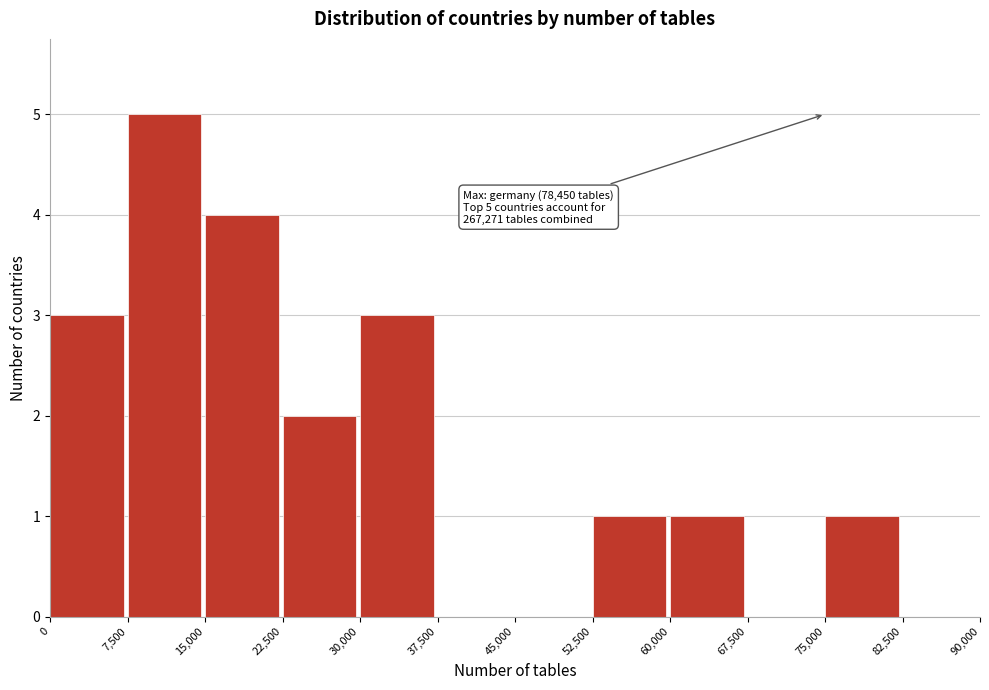

Which range on the x-axis has the tallest bar?

7,500 to 15,000